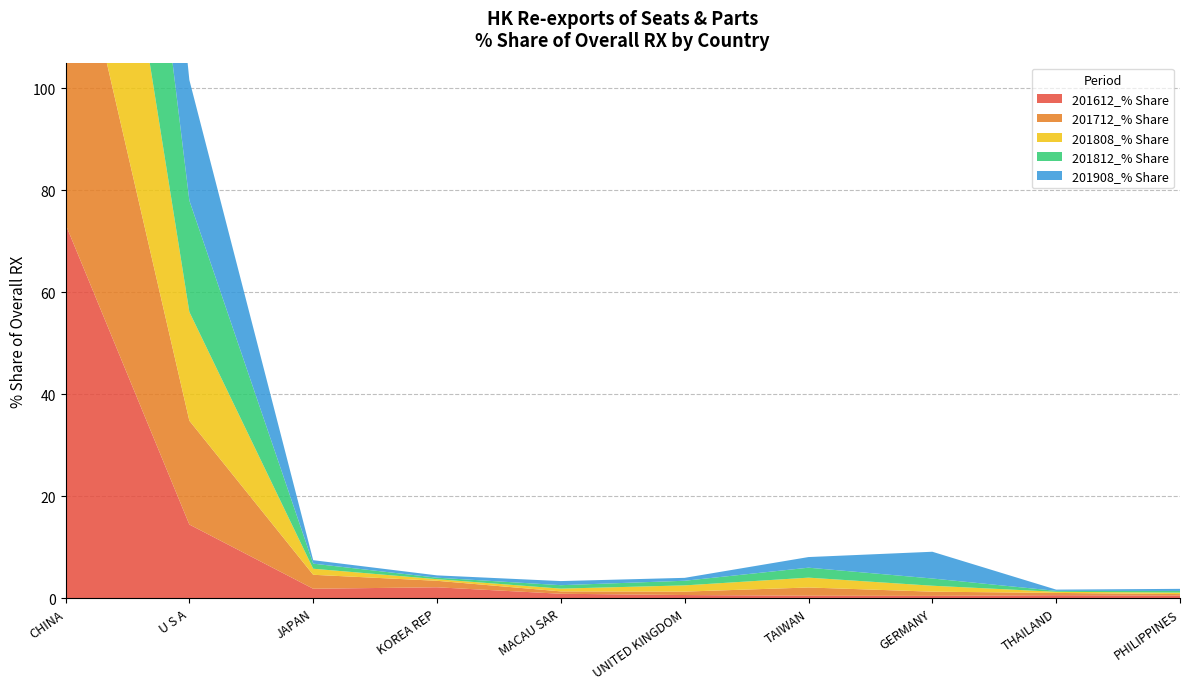

Reading left to right, transcribe all the data shown in this chart.

201612_% Share: CHINA=73.3	U S A=14.4	JAPAN=1.9	KOREA REP=2.1	MACAU SAR=0.9	UNITED KINGDOM=0.6	TAIWAN=0.5	GERMANY=0.5	THAILAND=0.6	PHILIPPINES=0.5
201712_% Share: CHINA=66.7	U S A=20.4	JAPAN=2.7	KOREA REP=1.3	MACAU SAR=0.5	UNITED KINGDOM=0.7	TAIWAN=1.6	GERMANY=0.8	THAILAND=0.4	PHILIPPINES=0.3
201808_% Share: CHINA=68.7	U S A=21.3	JAPAN=1.2	KOREA REP=0.3	MACAU SAR=0.5	UNITED KINGDOM=1.2	TAIWAN=1.9	GERMANY=1.2	THAILAND=0.2	PHILIPPINES=0.3
201812_% Share: CHINA=68.3	U S A=21.8	JAPAN=1.0	KOREA REP=0.3	MACAU SAR=0.7	UNITED KINGDOM=0.9	TAIWAN=2.0	GERMANY=1.4	THAILAND=0.2	PHILIPPINES=0.3
201908_% Share: CHINA=62.4	U S A=23.6	JAPAN=0.7	KOREA REP=0.5	MACAU SAR=0.8	UNITED KINGDOM=0.6	TAIWAN=2.1	GERMANY=5.2	THAILAND=0.2	PHILIPPINES=0.4